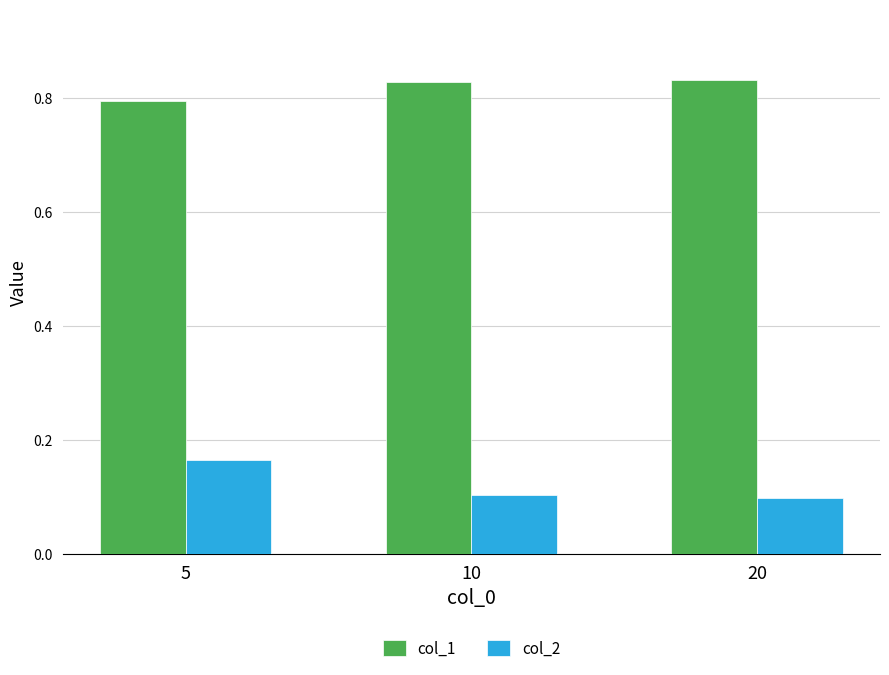

Count the col_2 values in the range 0 to 1.

3